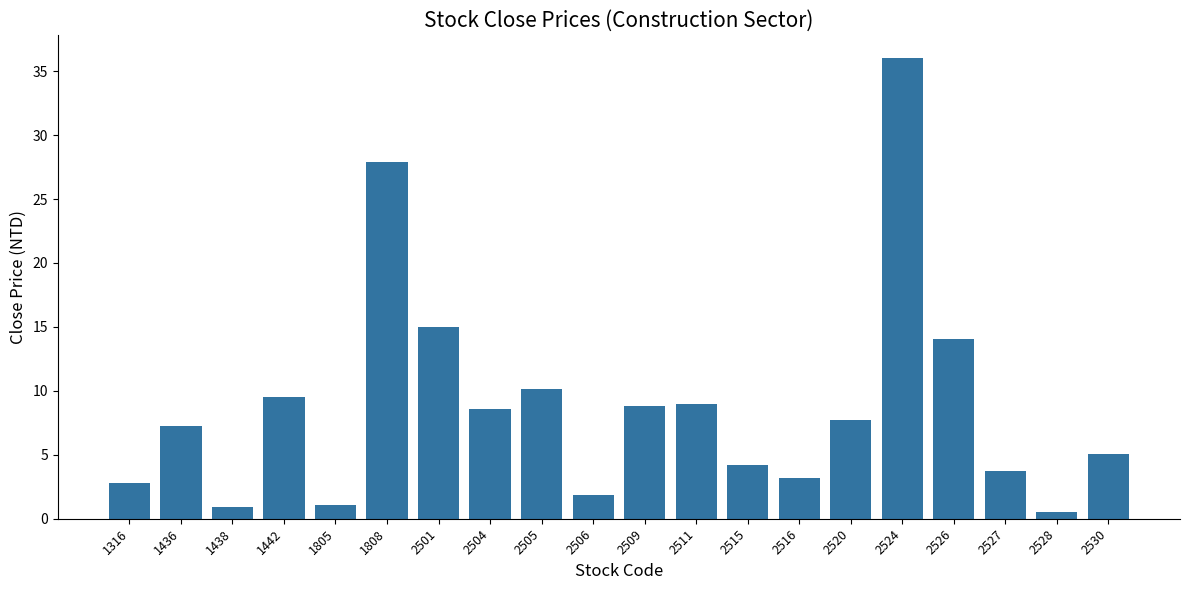

What is the value of the 7th bar from the left?

15.0